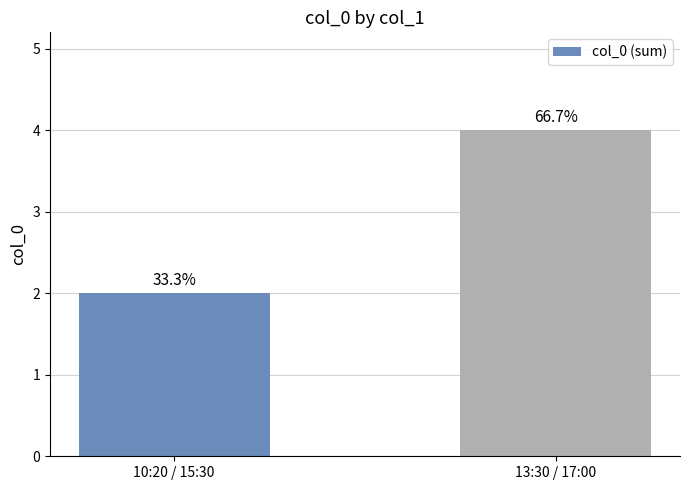

Rank the categories by value from highest to lowest.

13:30 / 17:00, 10:20 / 15:30